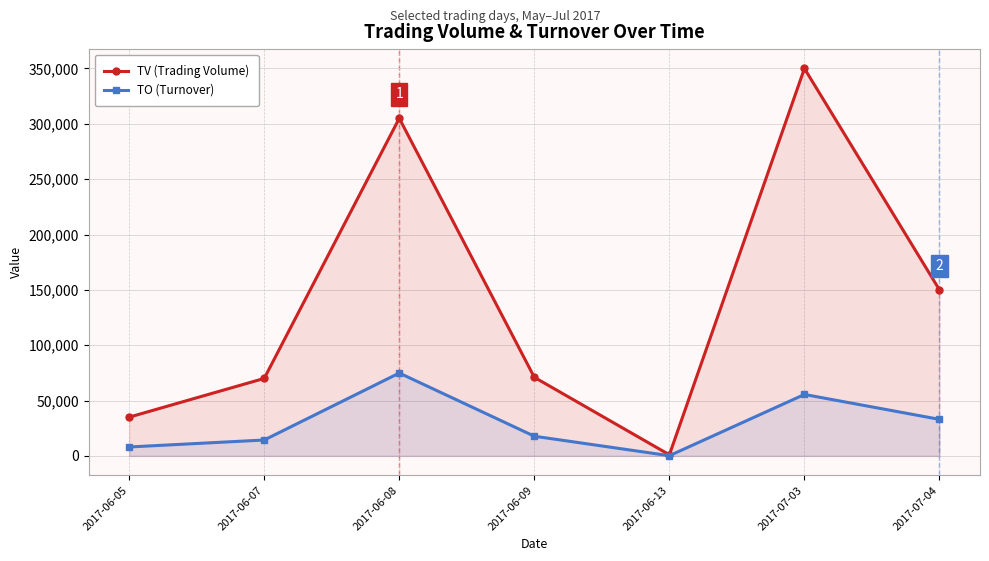

True or false: TO (Turnover) and TV (Trading Volume) cross at least once.

False